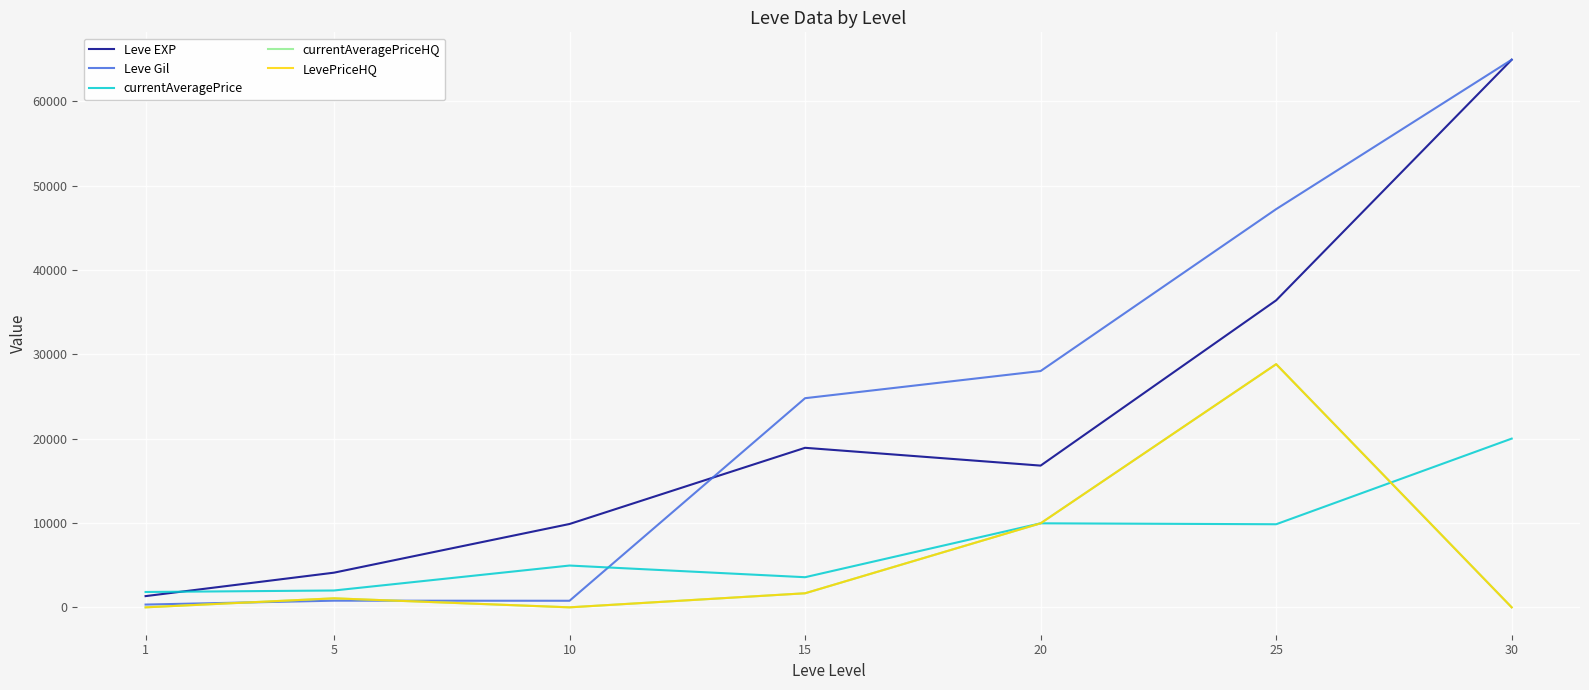

Reading left to right, what are all the values shown in this chart?

Leve EXP: 1=1330.0	5=4110.0	10=9880.0	15=18910.0	20=16800.0	25=36390.0	30=64910.0
Leve Gil: 1=330.0	5=790.0	10=780.0	15=24790.0	20=28010.0	25=47200.0	30=64910.0
currentAveragePrice: 1=1820.0	5=1997.0	10=4954.0	15=3571.0	20=9960.0	25=9849.0	30=20000.0
currentAveragePriceHQ: 1=0.0	5=1069.3	10=0.0	15=1666.7	20=9960.5	25=28822.0	30=0.0
LevePriceHQ: 1=0.0	5=1069.3	10=0.0	15=1666.7	20=9960.5	25=28822.0	30=0.0